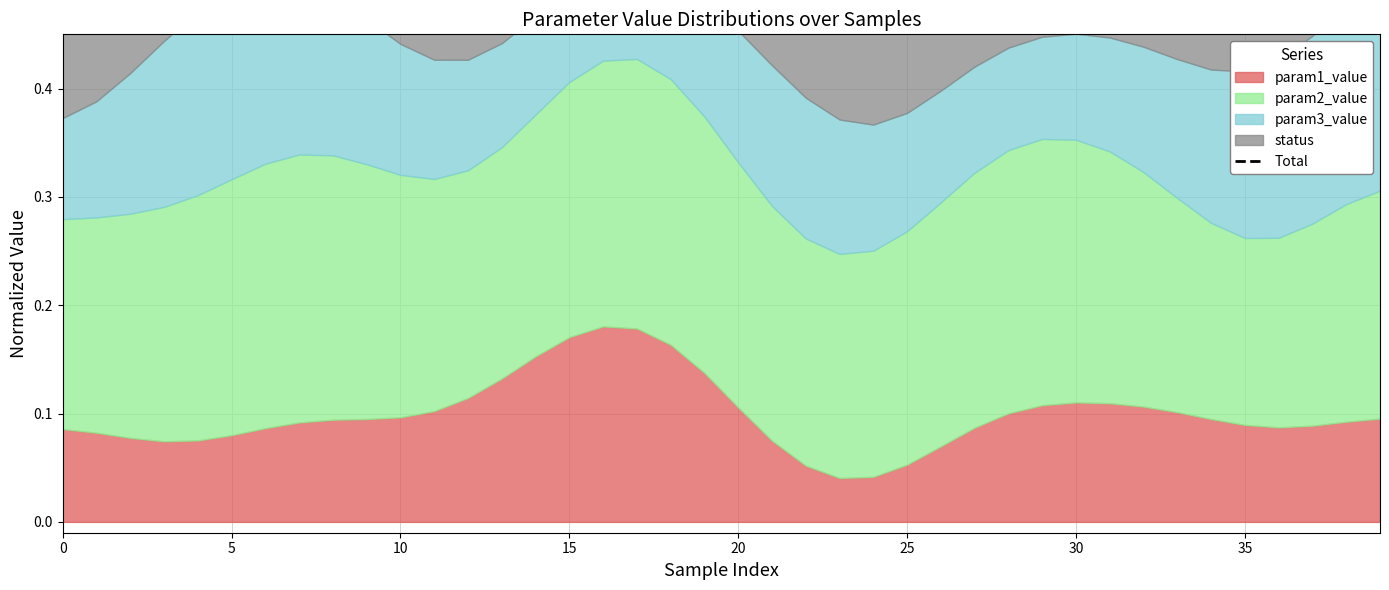

What is the average value?

0.7